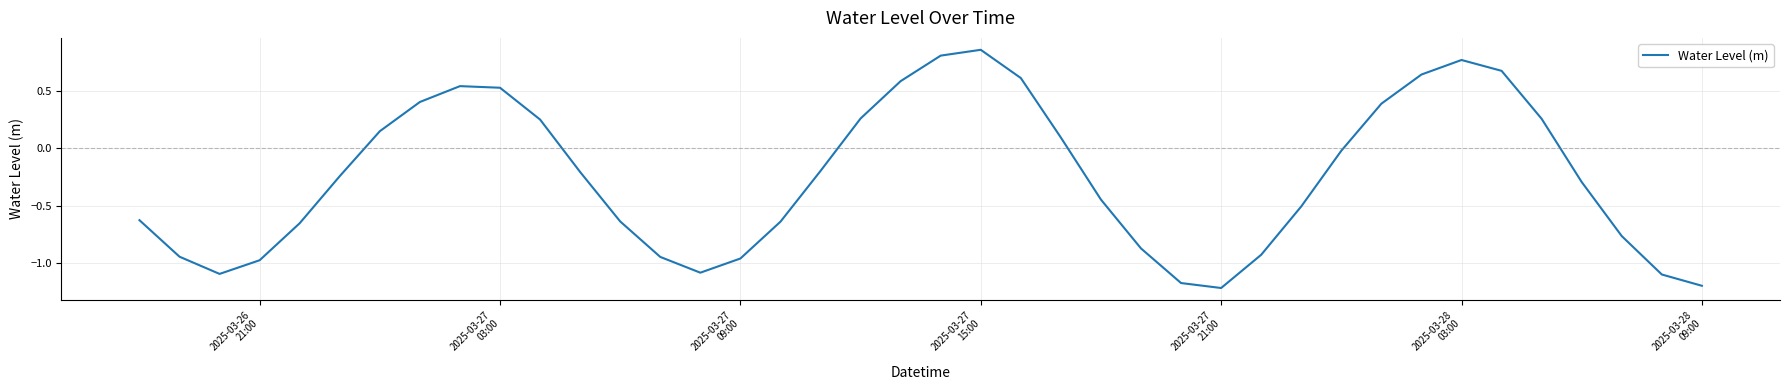

Count the number of values greater than 0.

16